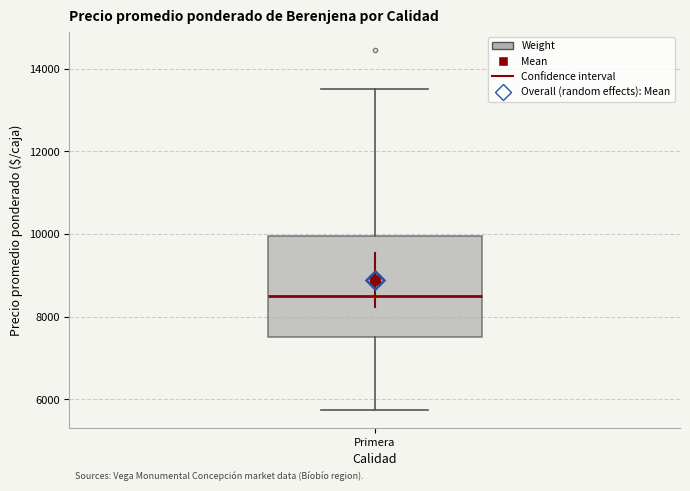

Transcribe this box plot: give where the median line is, the range the box spans, and where the two whiskers end, as read against the y-axis. The values are not printed on the chart, so give them approximately, as read against the axis.

median 8600, box 7600 to 10000, whiskers 5800 to 13600